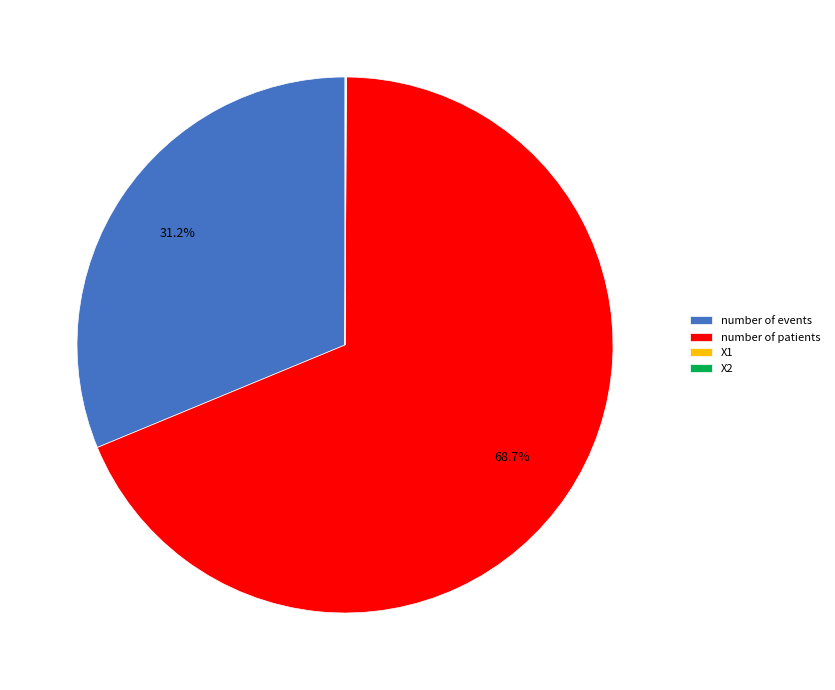

What is the largest slice in the pie chart?

number of patients